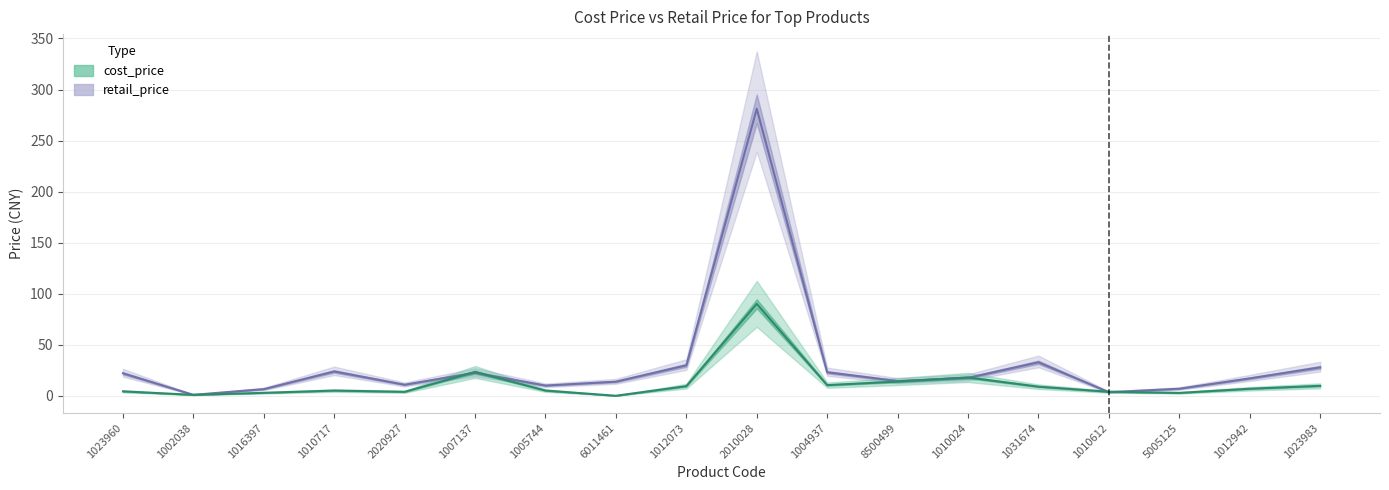

Is this an area chart (filled region under the line)?

No